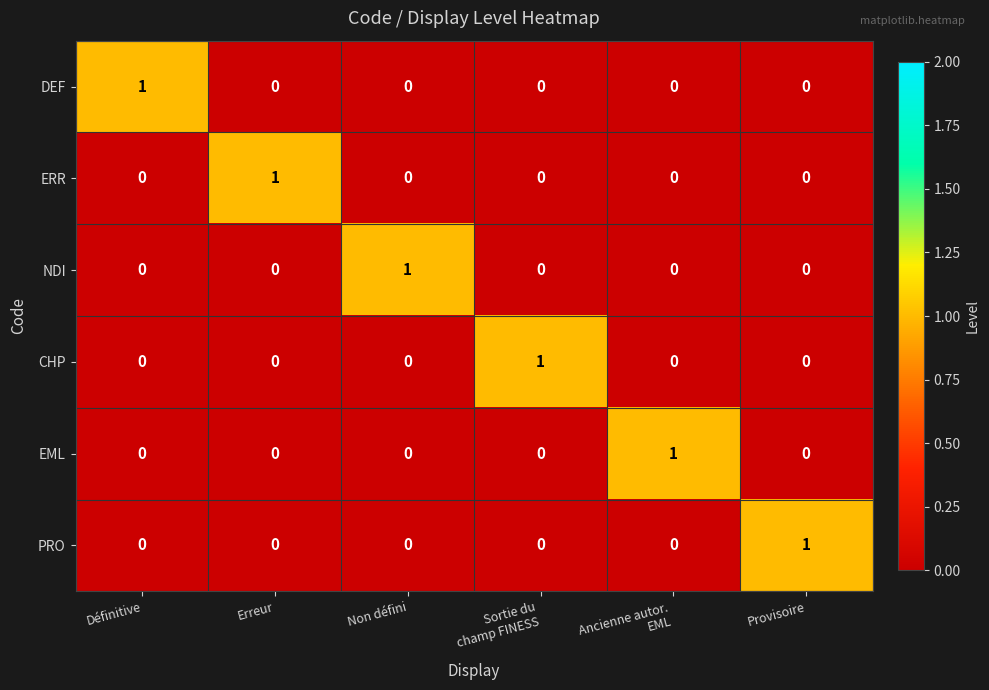

How many PRO values are between 0 and 1?

6